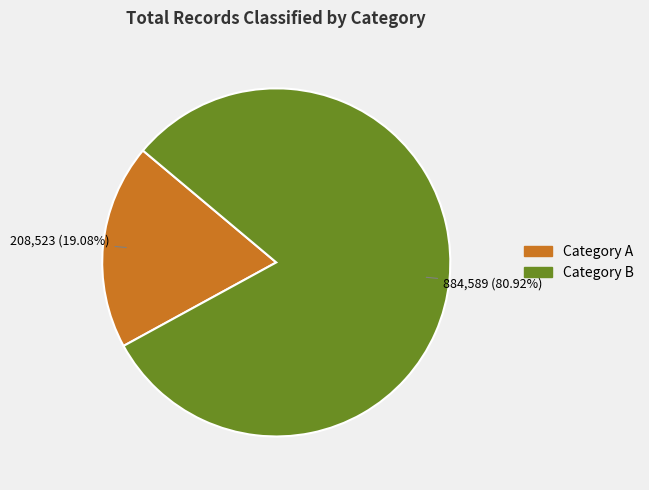

Count the number of slices in the pie.

2